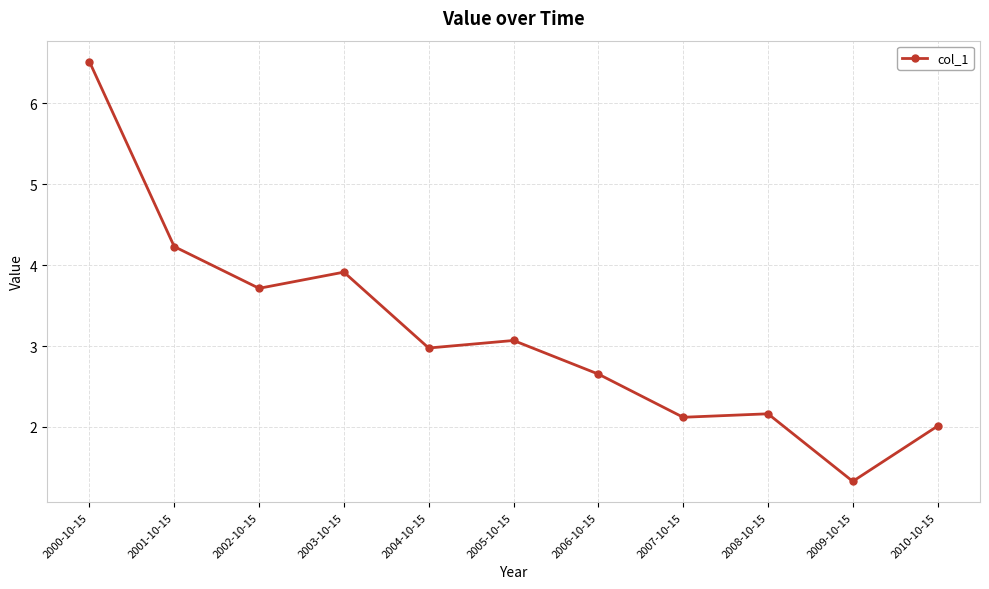

What is the value of the 6th point from the left?

3.1